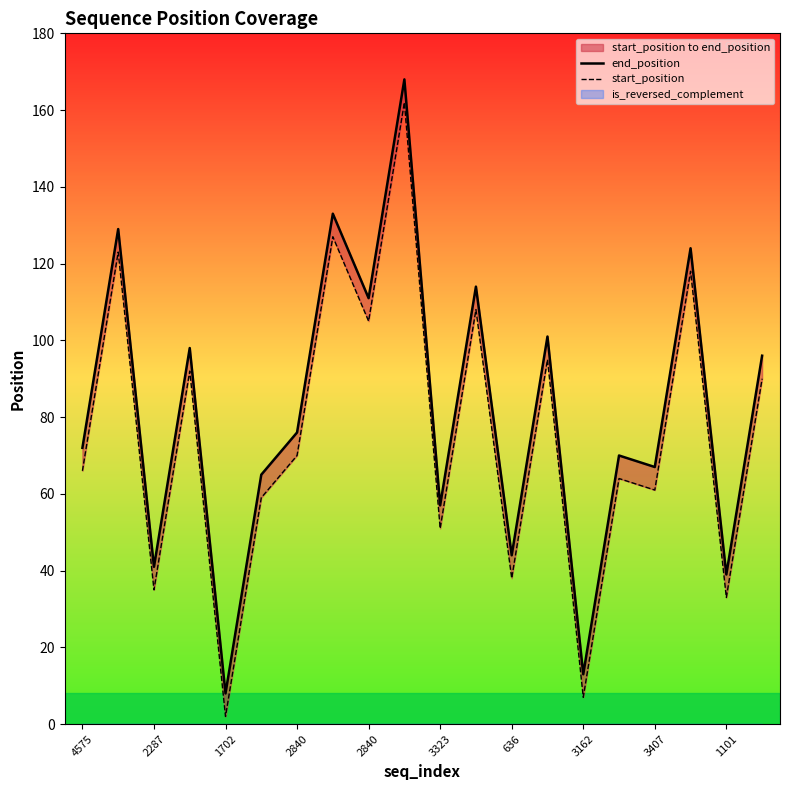

True or false: end_position and start_position intersect in this chart.

False